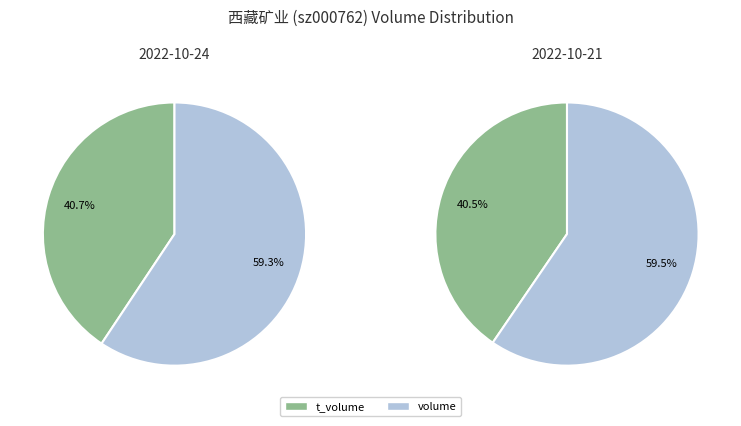

Does 228139 represent more than half of the total?

No